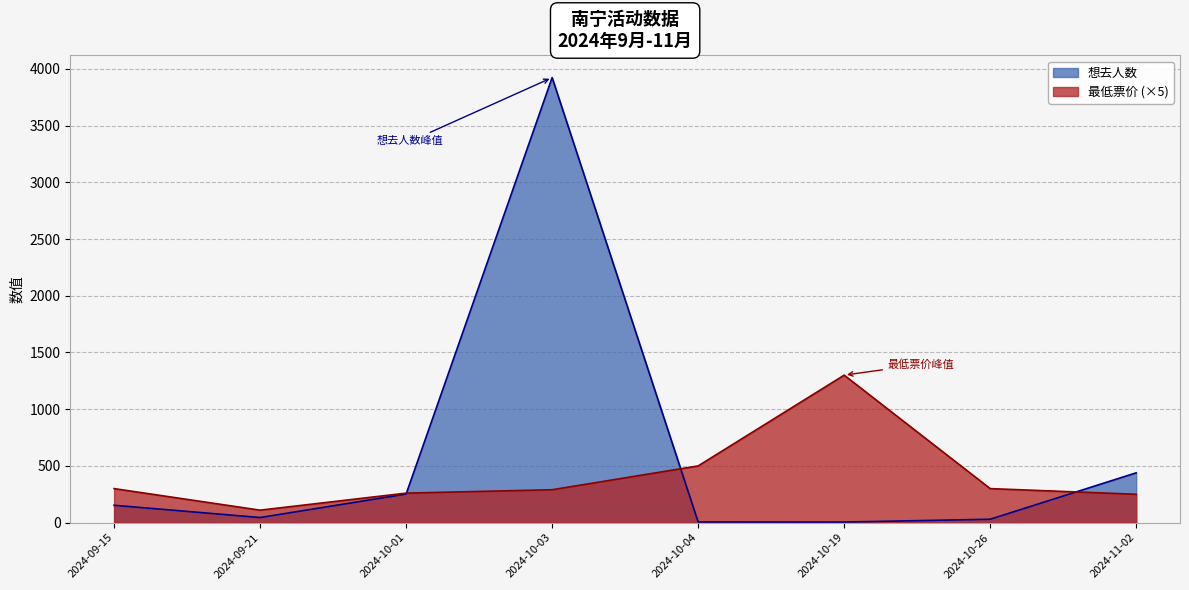

What is the lowest value of the 最低票价 series?

110